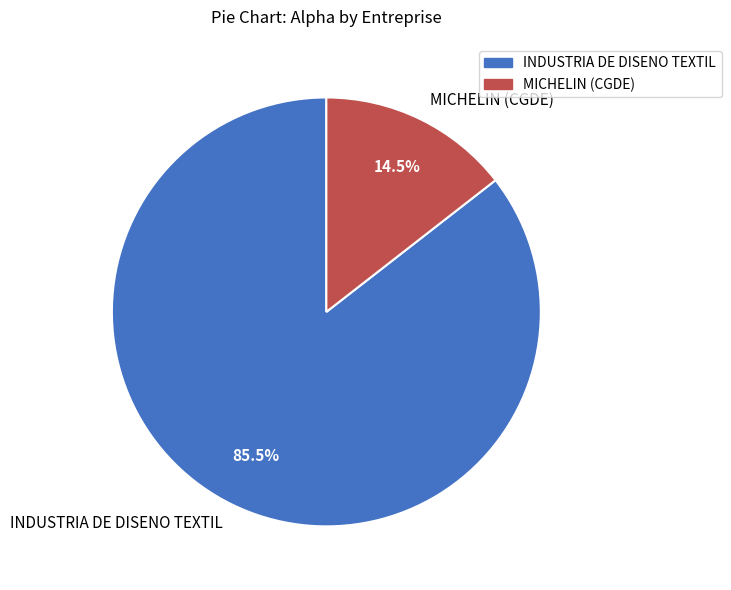

Is it true that INDUSTRIA DE DISENO TEXTIL is 73% of the pie?

False